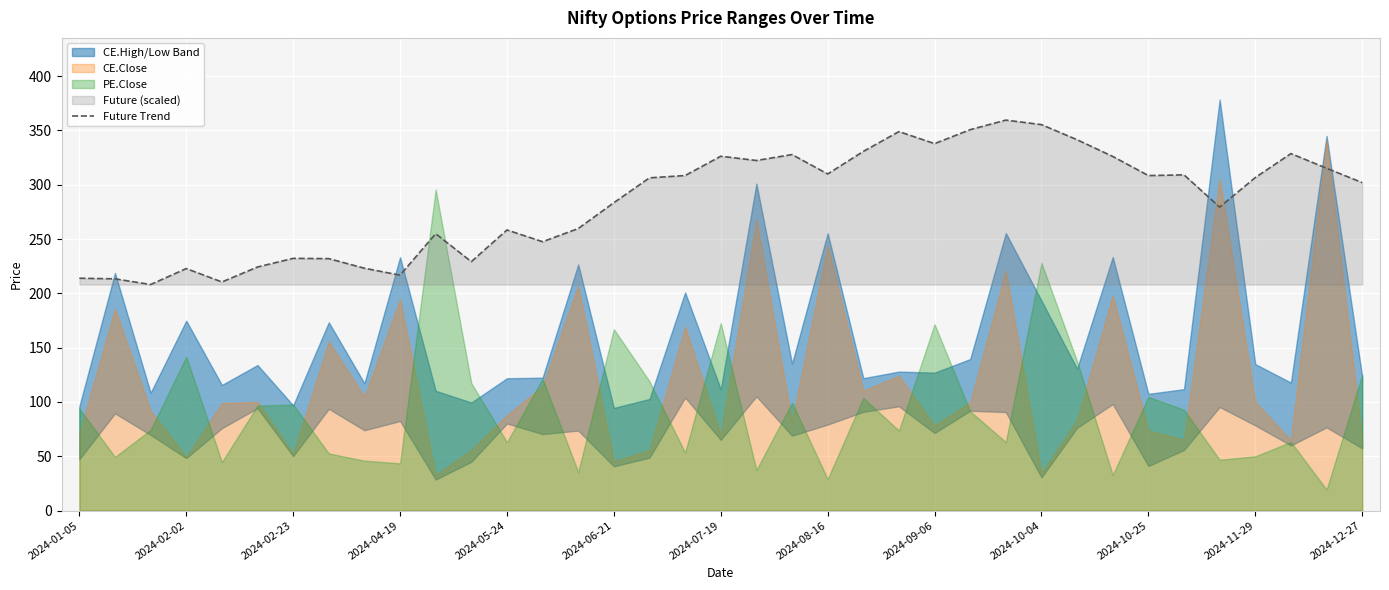

What is the minimum value for Future Trend?

208.1